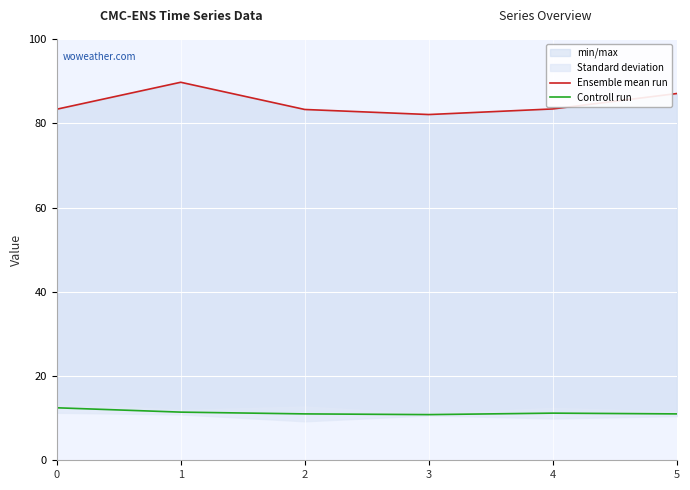

What is the lowest value of the Controll run series?

10.8